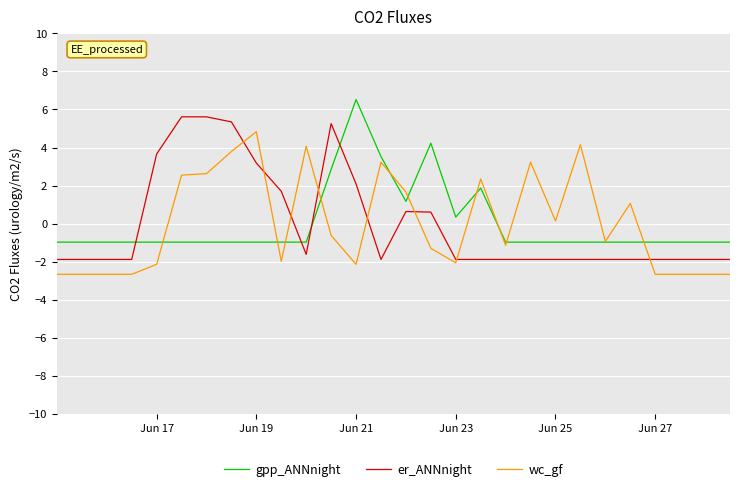

After their last crossing, which series has the higher values: gpp_ANNnight or er_ANNnight?

gpp_ANNnight